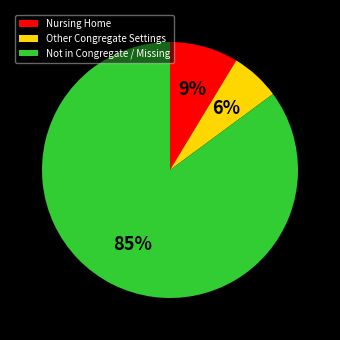

How many segments does this pie chart have?

3